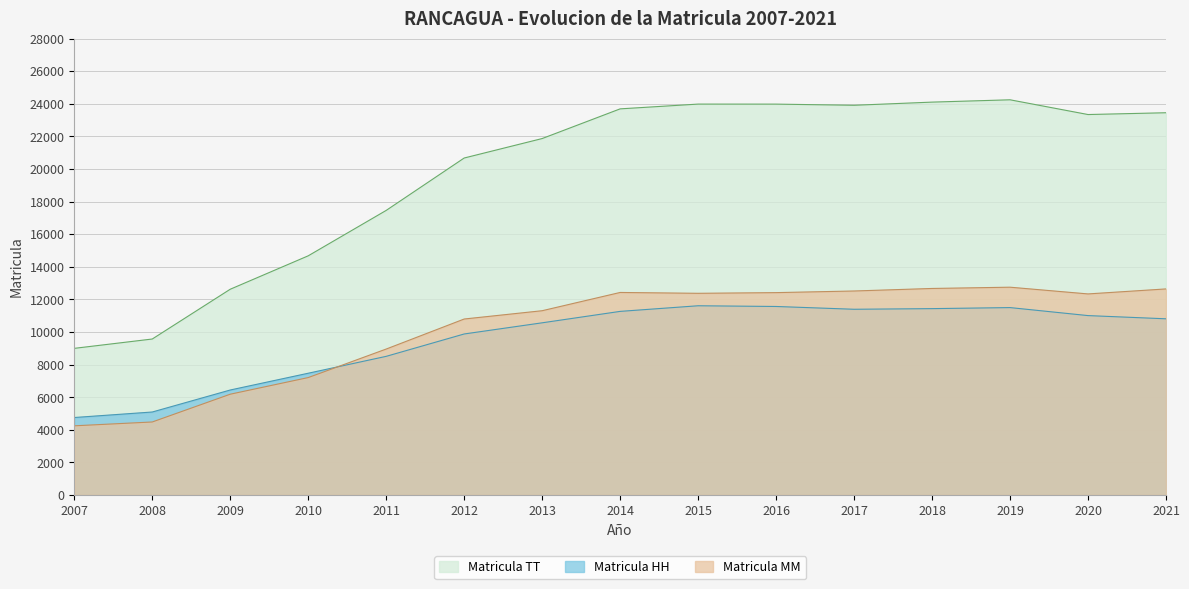

At how many categories does at least one series exceed 17617?

10